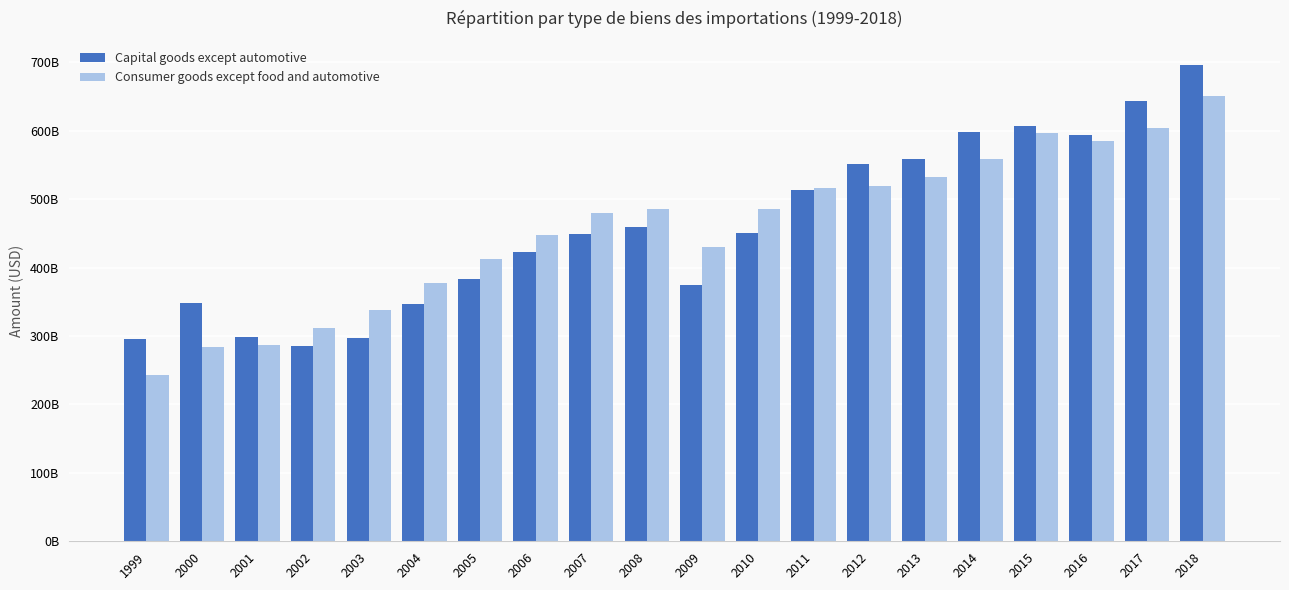

What is the smallest value displayed?

243650000000